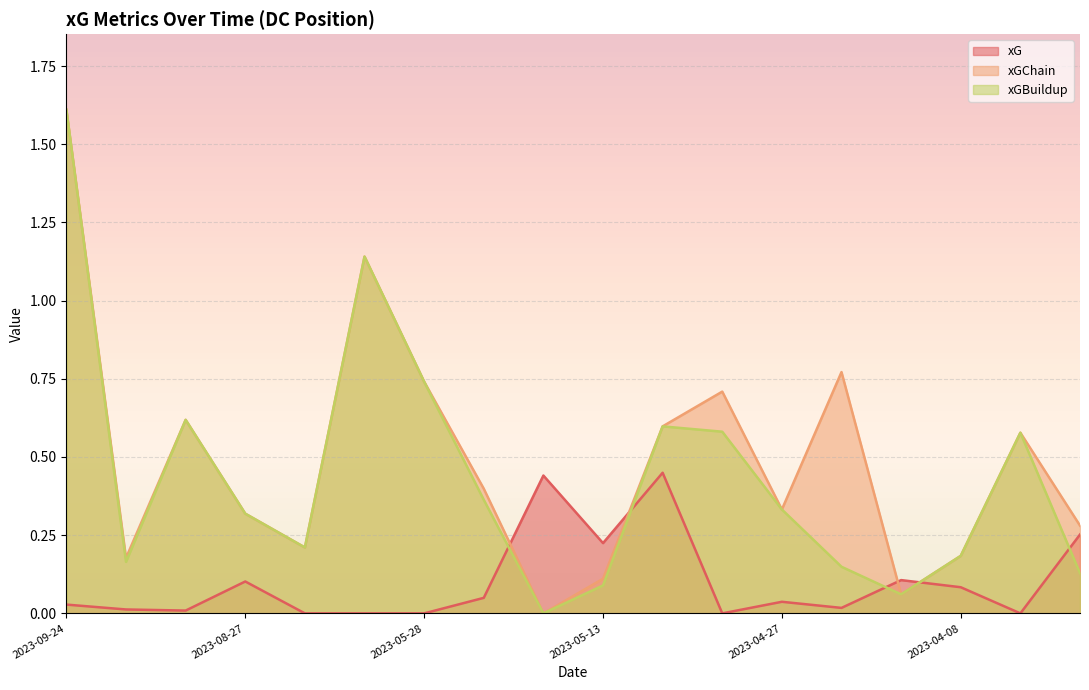

At how many categories does at least one series exceed 1?

2